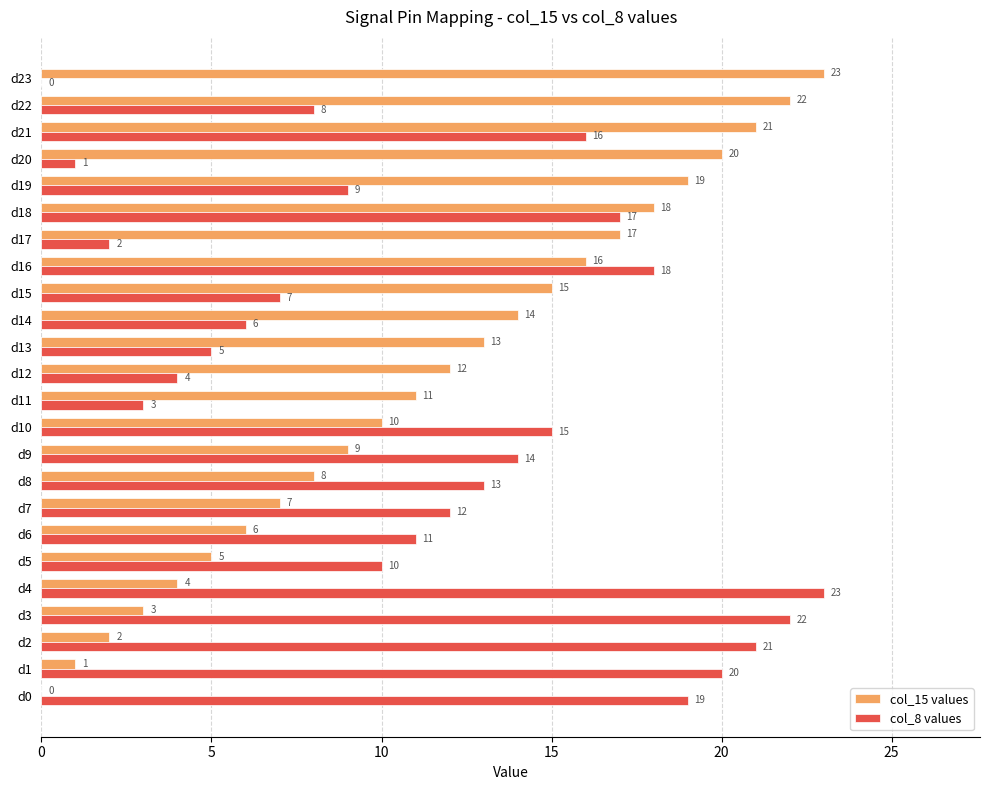

How many values in col_8 values are above zero?

23